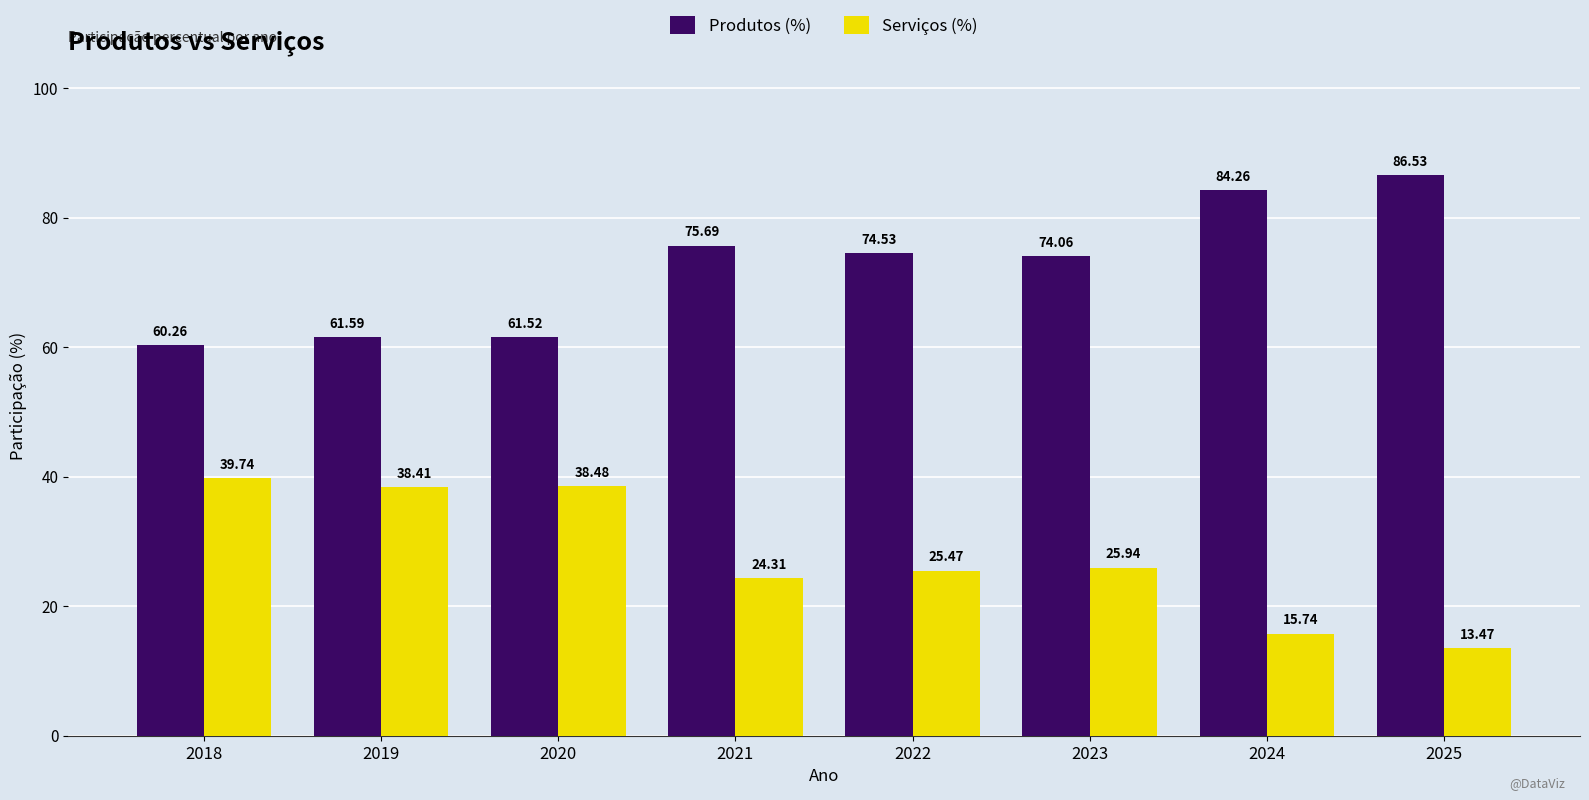

How many values in the Produtos (%) series are below 74?

3